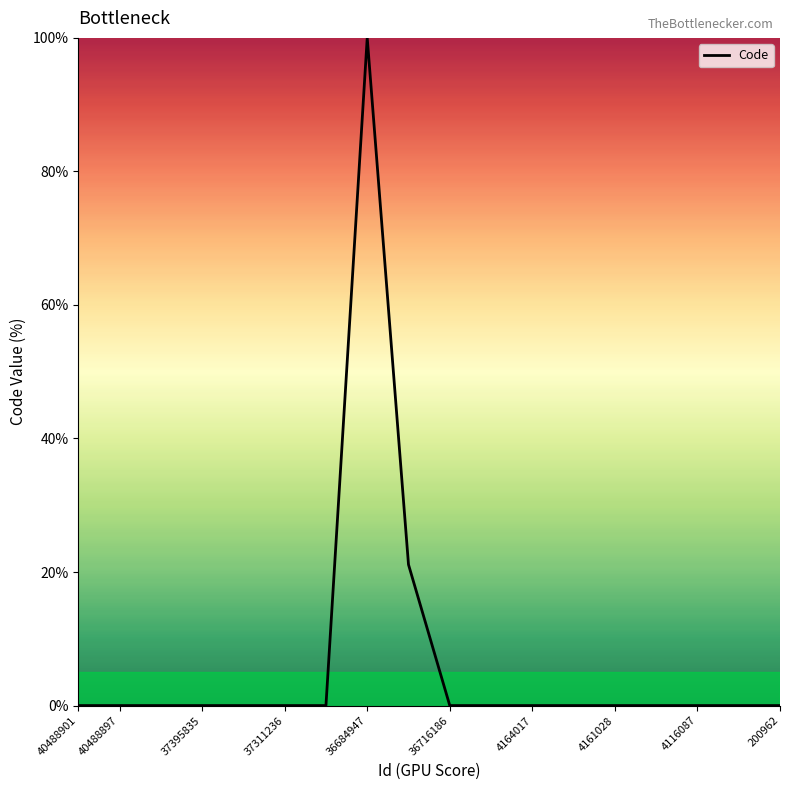

What is the greatest value displayed?

100.0